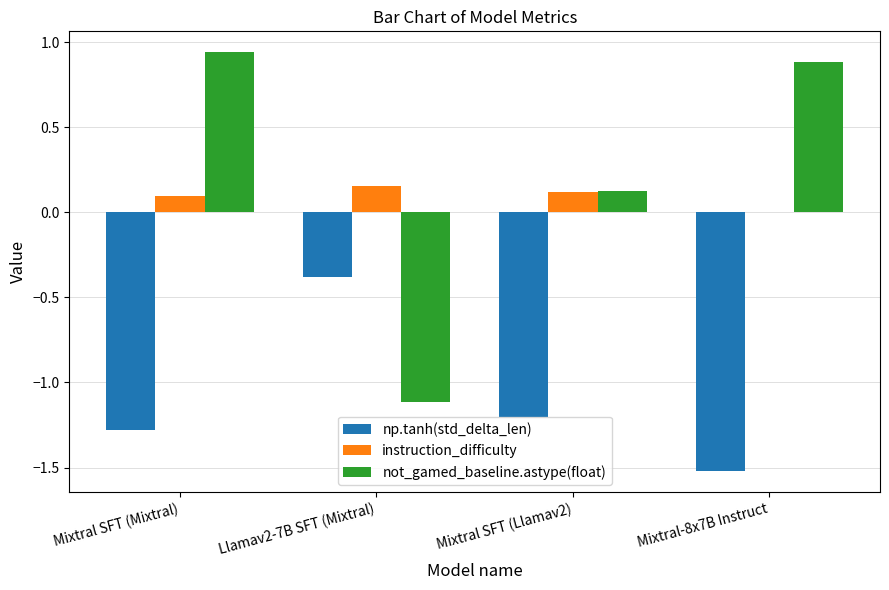

Does the chart contain stacked bars?

No